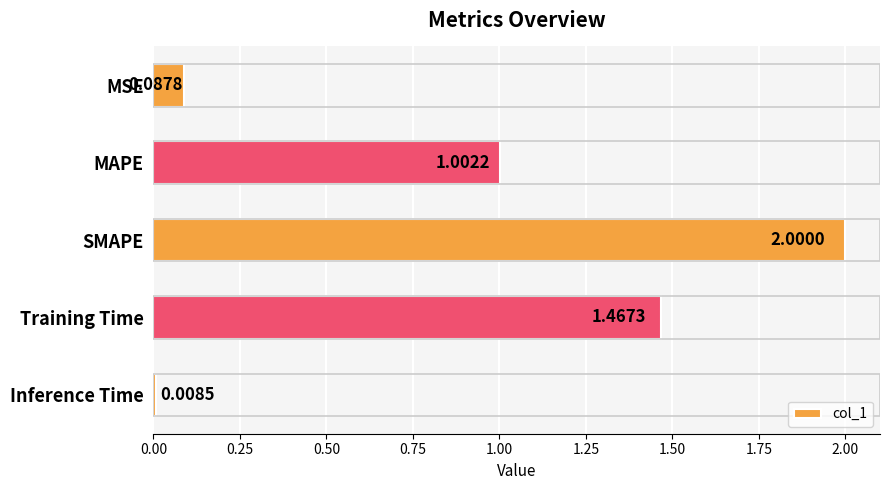

How many data points are less than 1?

2